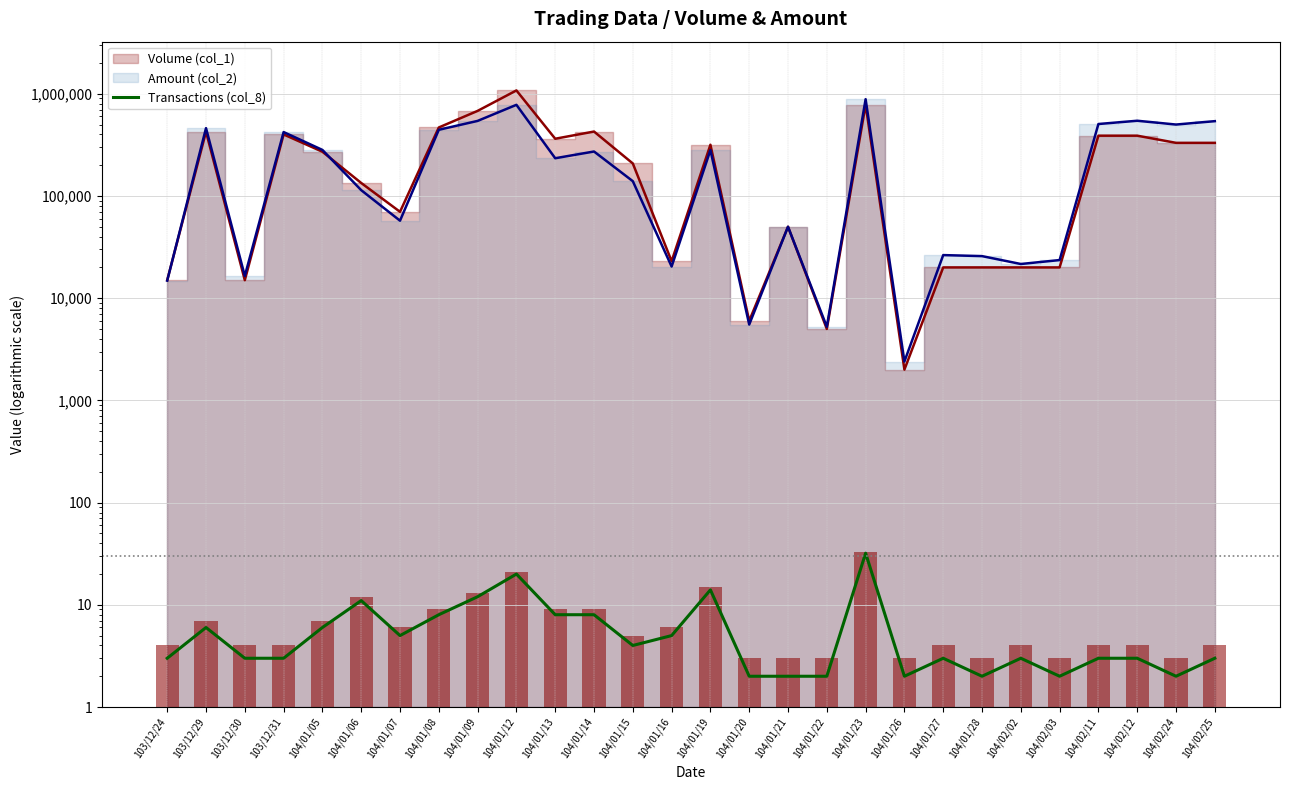

Reading right to left, extract all data points from this chart.

104/02/25=3	104/02/24=2	104/02/12=3	104/02/11=3	104/02/03=2	104/02/02=3	104/01/28=2	104/01/27=3	104/01/26=2	104/01/23=32	104/01/22=2	104/01/21=2	104/01/20=2	104/01/19=14	104/01/16=5	104/01/15=4	104/01/14=8	104/01/13=8	104/01/12=20	104/01/09=12	104/01/08=8	104/01/07=5	104/01/06=11	104/01/05=6	103/12/31=3	103/12/30=3	103/12/29=6	103/12/24=3